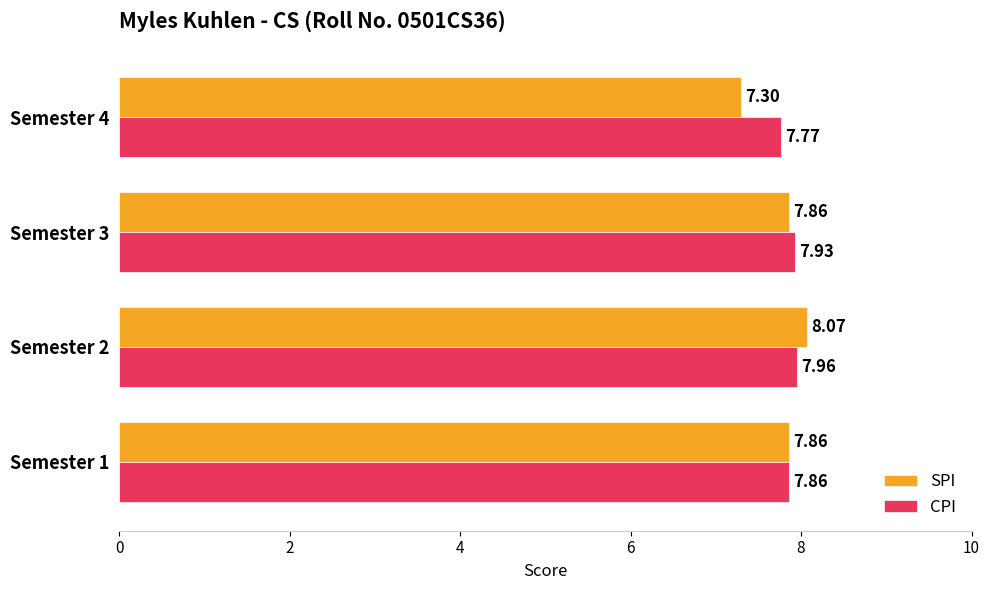

What is the average value of the SPI series?

7.8